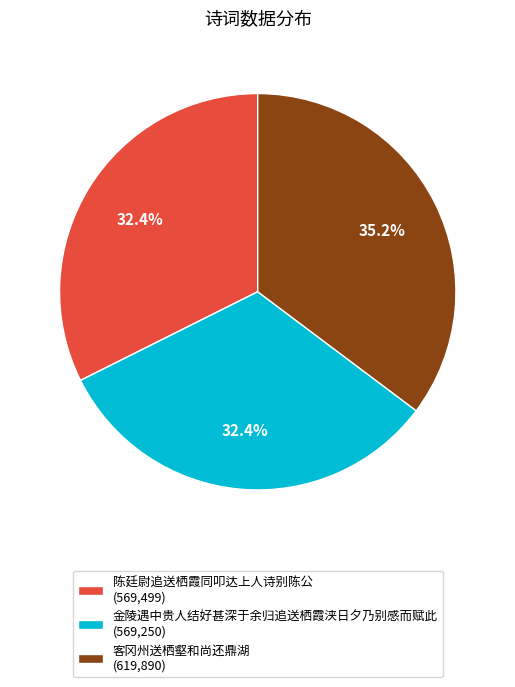

What percentage do 金陵遇中贵人结好甚深于余归追送栖霞浃日夕乃别感而赋此 and 客冈州送栖壑和尚还鼎湖 together represent?

67.6%